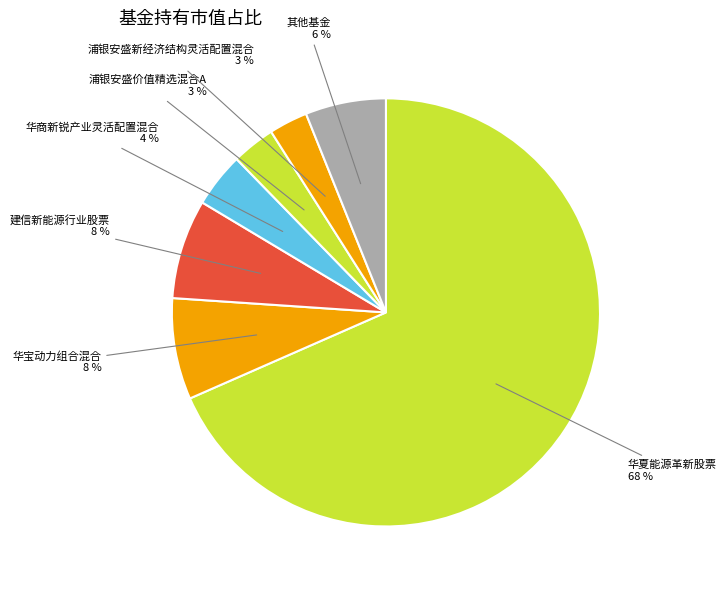

Count the number of slices in the pie.

7